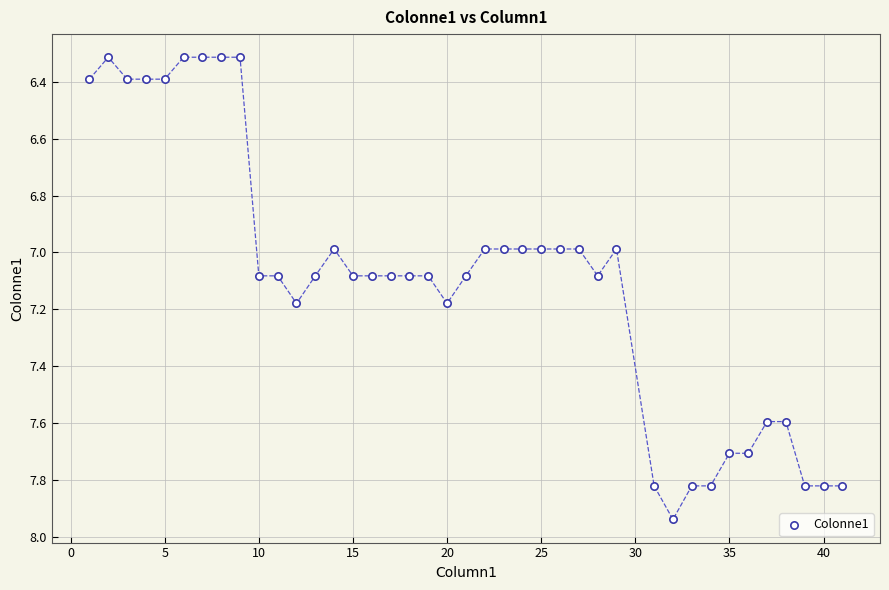

What is the range of X values (max minus min)?

40.0